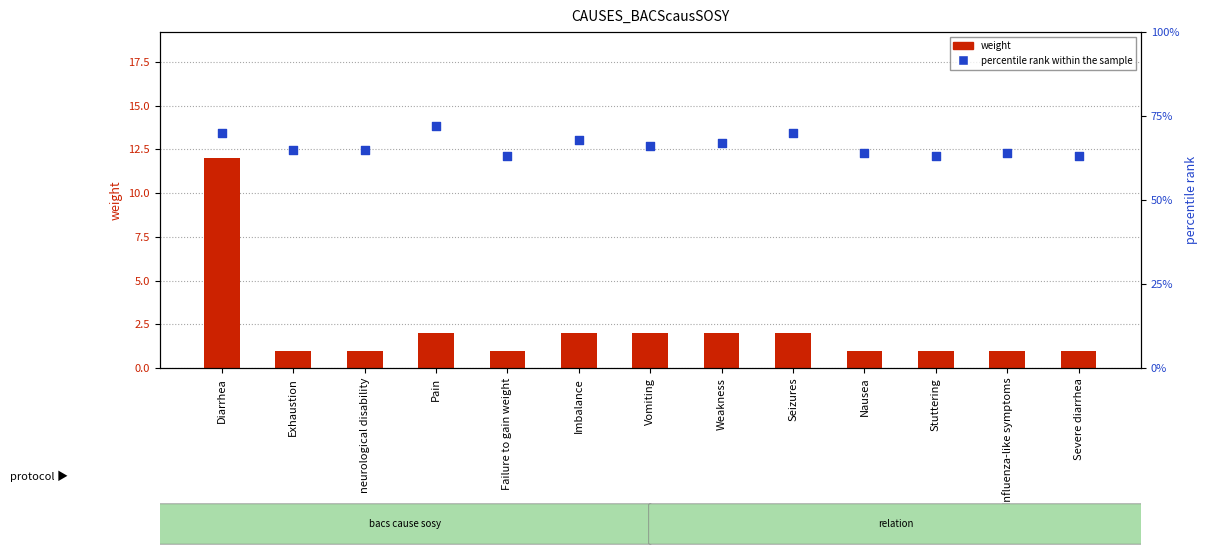

At how many categories does at least one series exceed 11?

13